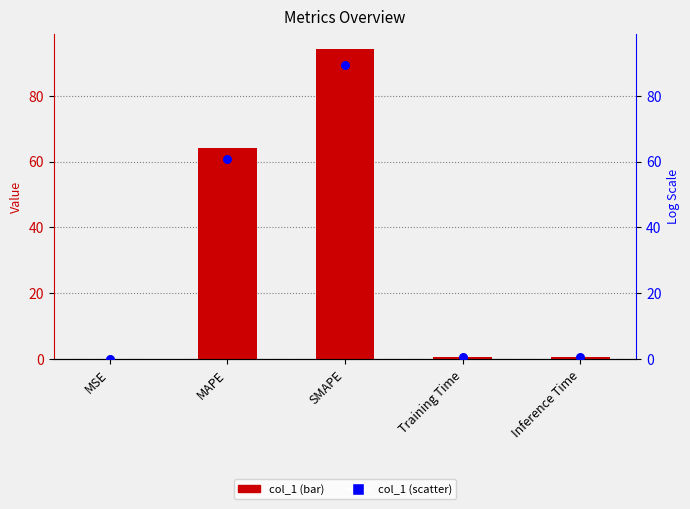

Which series reaches the maximum Y coordinate?

col_1